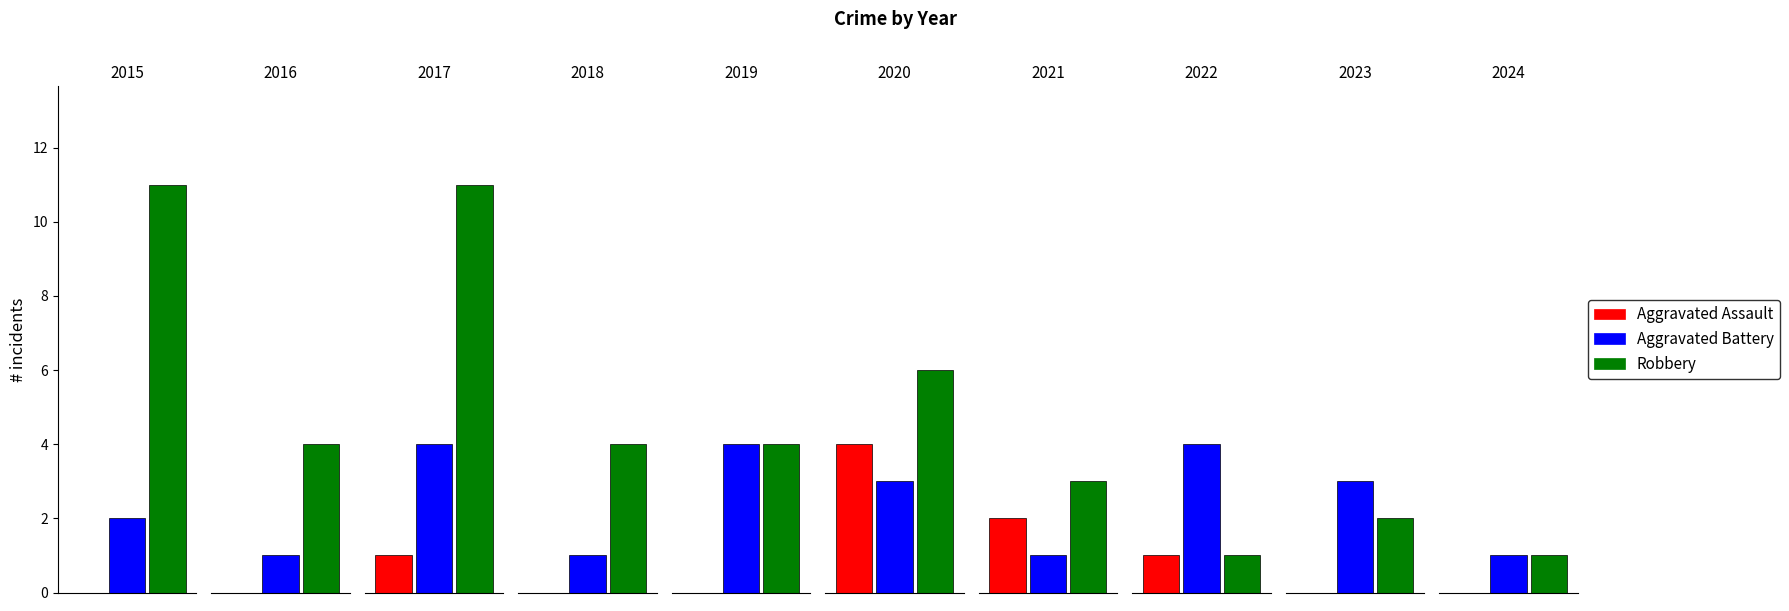

What is the difference between the Aggravated Battery values at 2015 and 2017?

2